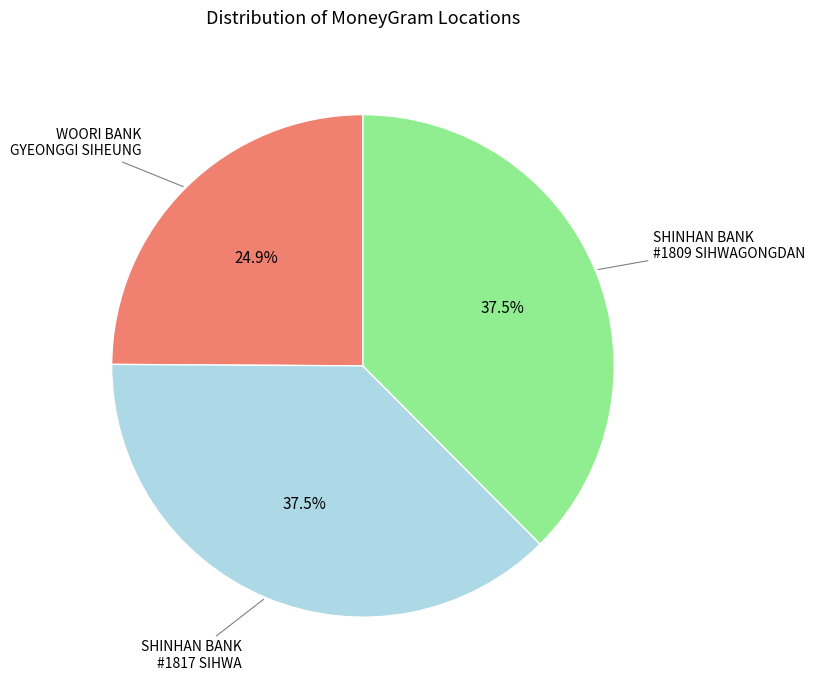

What is the smallest slice in the pie chart?

WOORI BANK GYEONGGI SIHEUNG